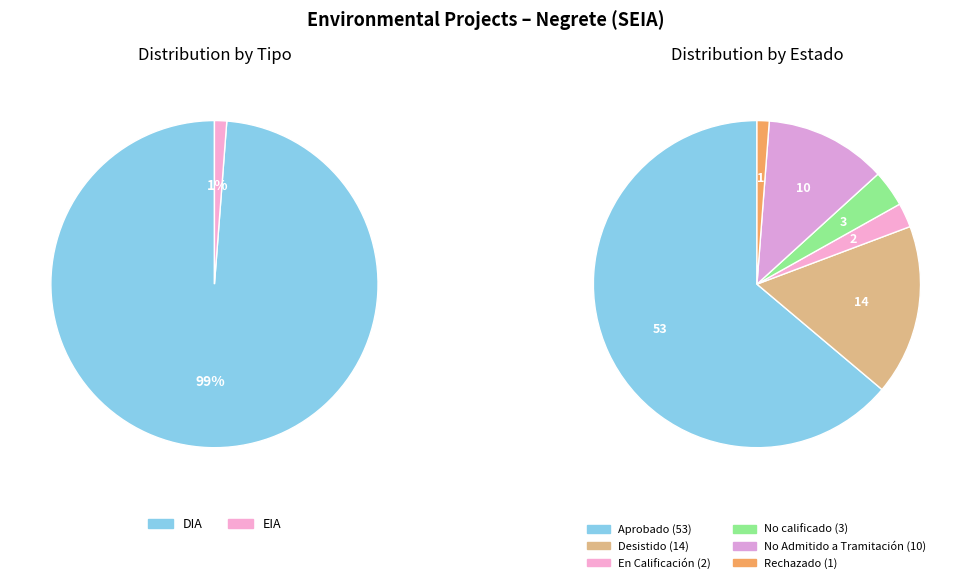

What percentage do 1 and tipo_values together represent?

100.0%